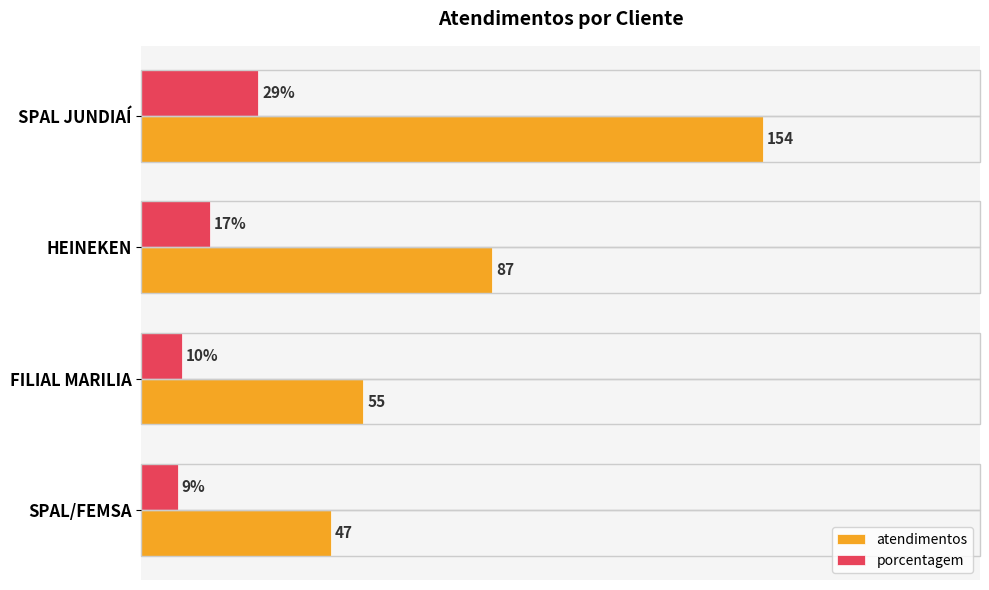

Which category has the lowest value in the atendimentos series?

SPAL/FEMSA